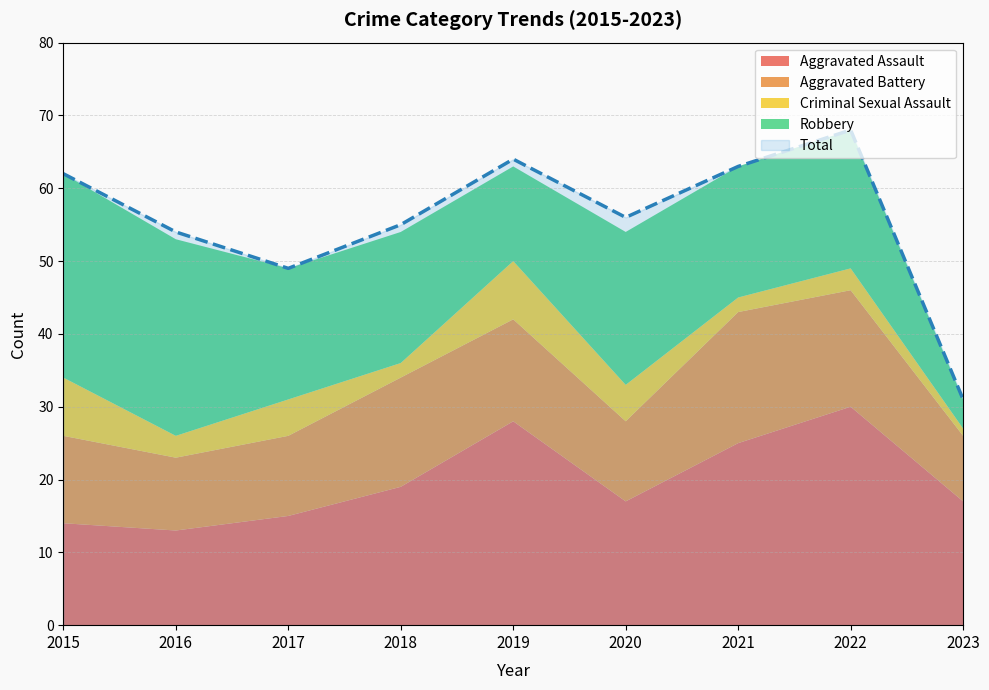

Which series has the largest range (max minus min)?

Total